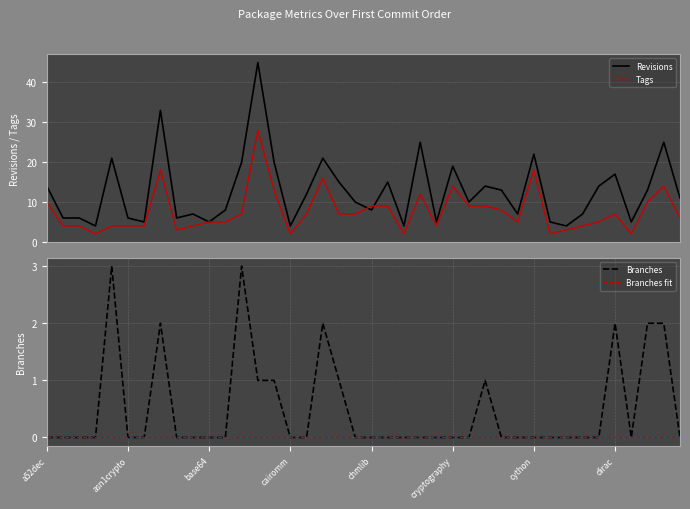

True or false: Revisions and Tags intersect in this chart.

True